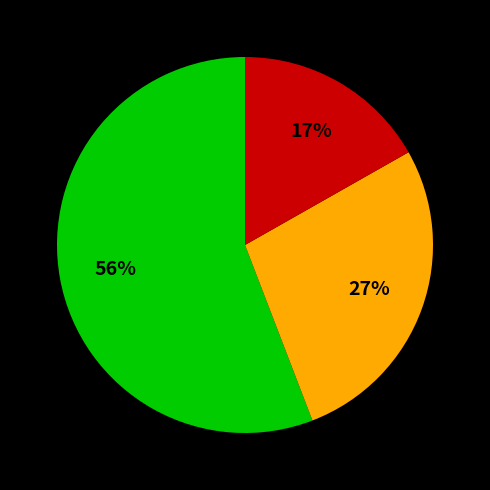

Is there a majority slice in this chart?

Yes